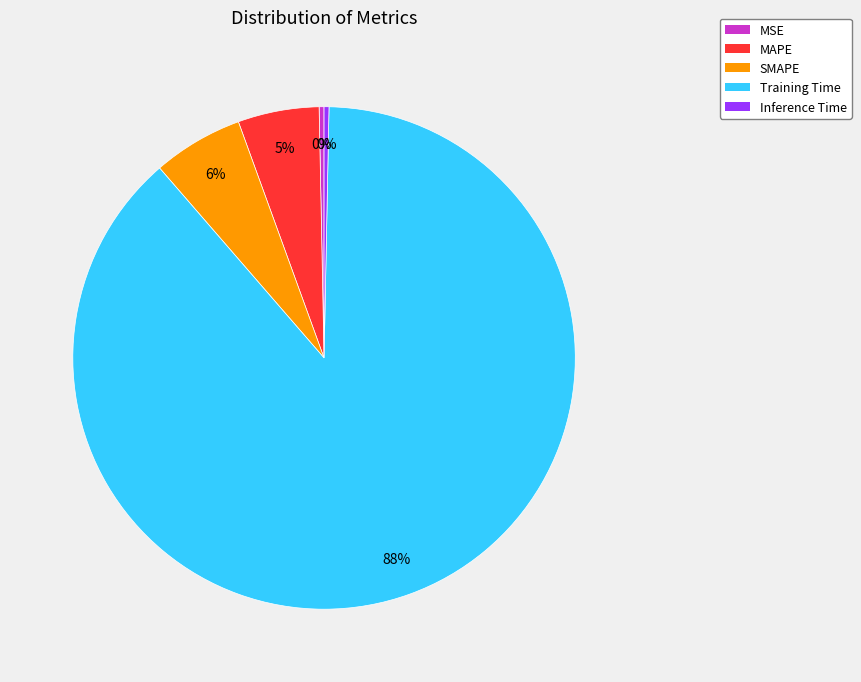

Count the number of slices in the pie.

5